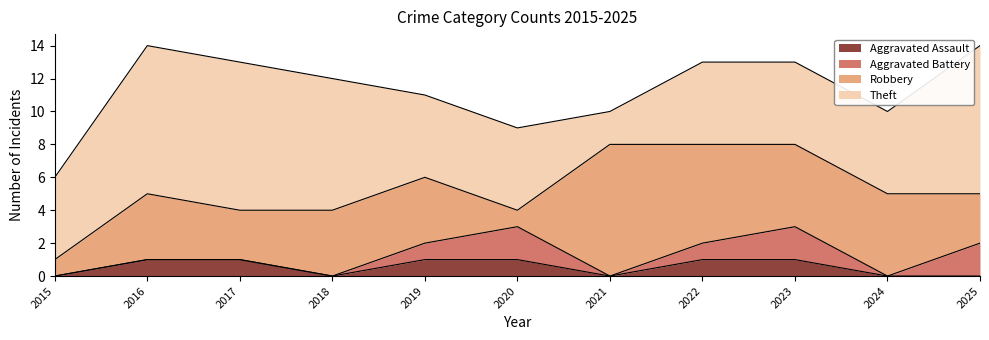

Does the chart display data point markers on the line(s)?

No